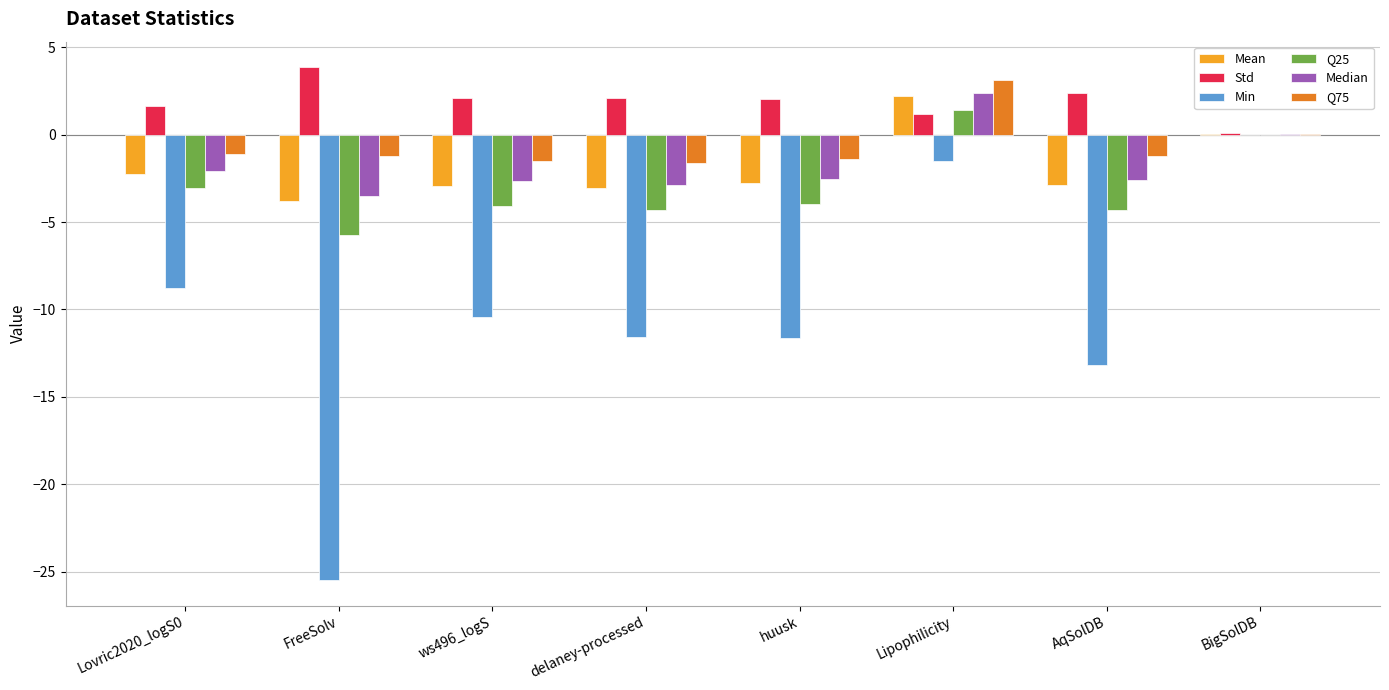

How many data points in Min are above -10?

3